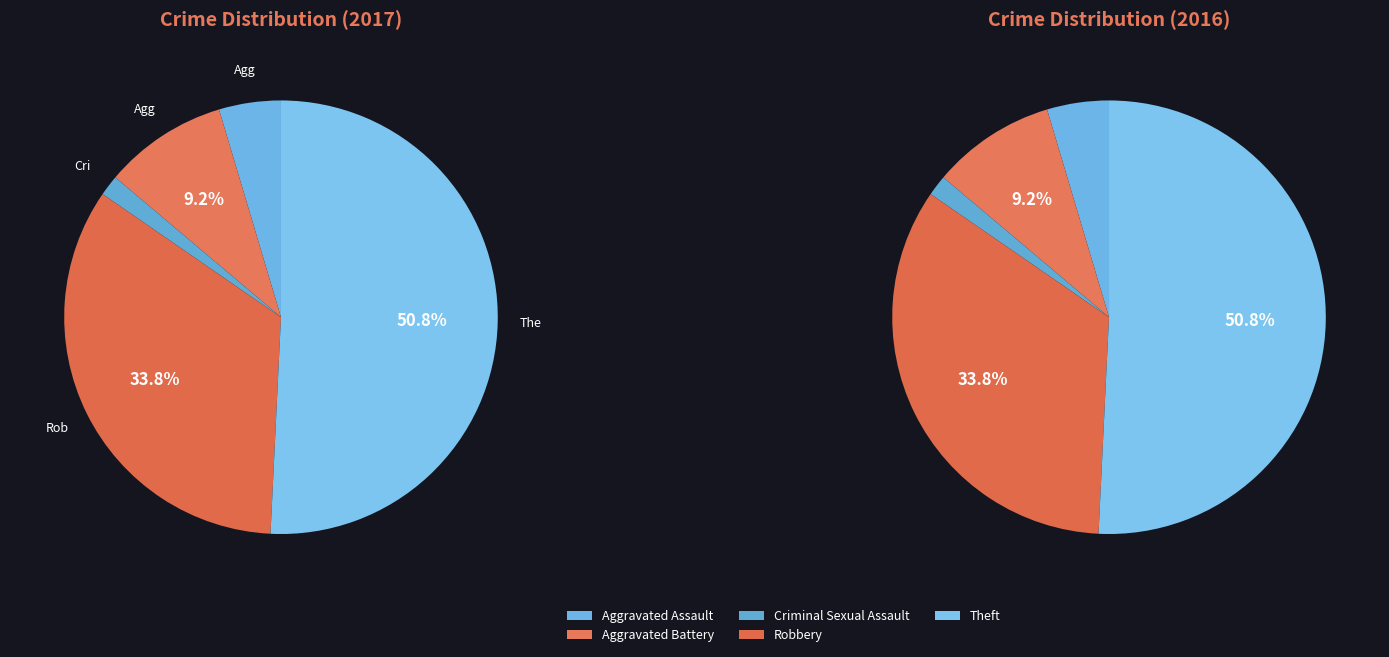

To the nearest percent, what is the combined percentage of Criminal Sexual Assault and Theft?

52%